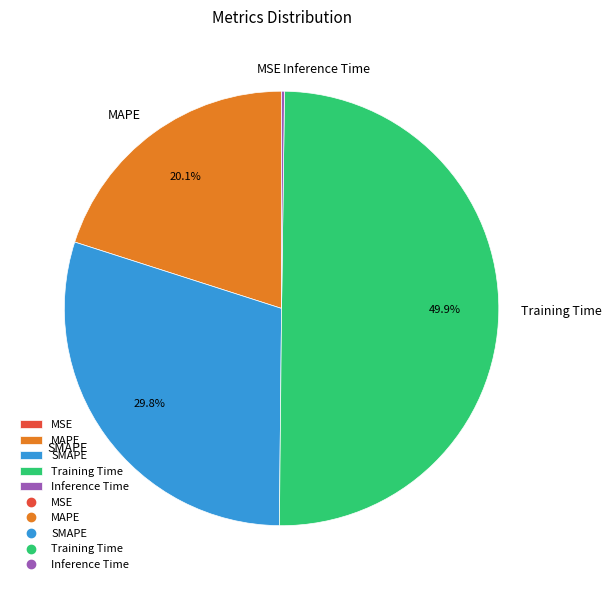

Between MAPE and Training Time, which is larger?

Training Time